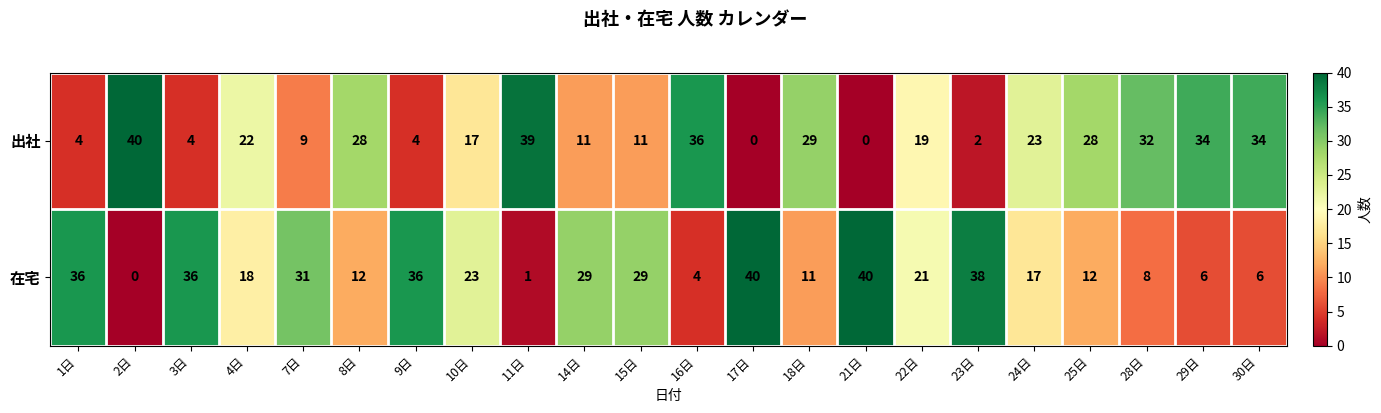

What is the average value of the 在宅 series?

21